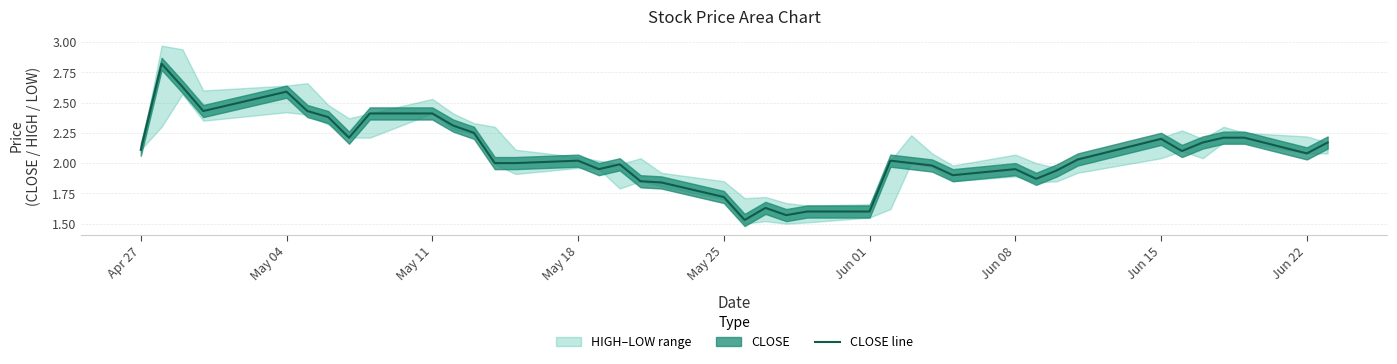

Reading left to right, extract all data points from this chart.

2.1	2.8	2.6	2.4	2.6	2.4	2.4	2.2	2.4	2.4	2.3	2.2	2.0	2.0	2.0	1.9	2.0	1.9	1.8	1.7	1.5	1.6	1.6	1.6	1.6	2.0	2.0	2.0	1.9	1.9	1.9	1.9	2.0	2.2	2.1	2.2	2.2	2.2	2.1	2.2